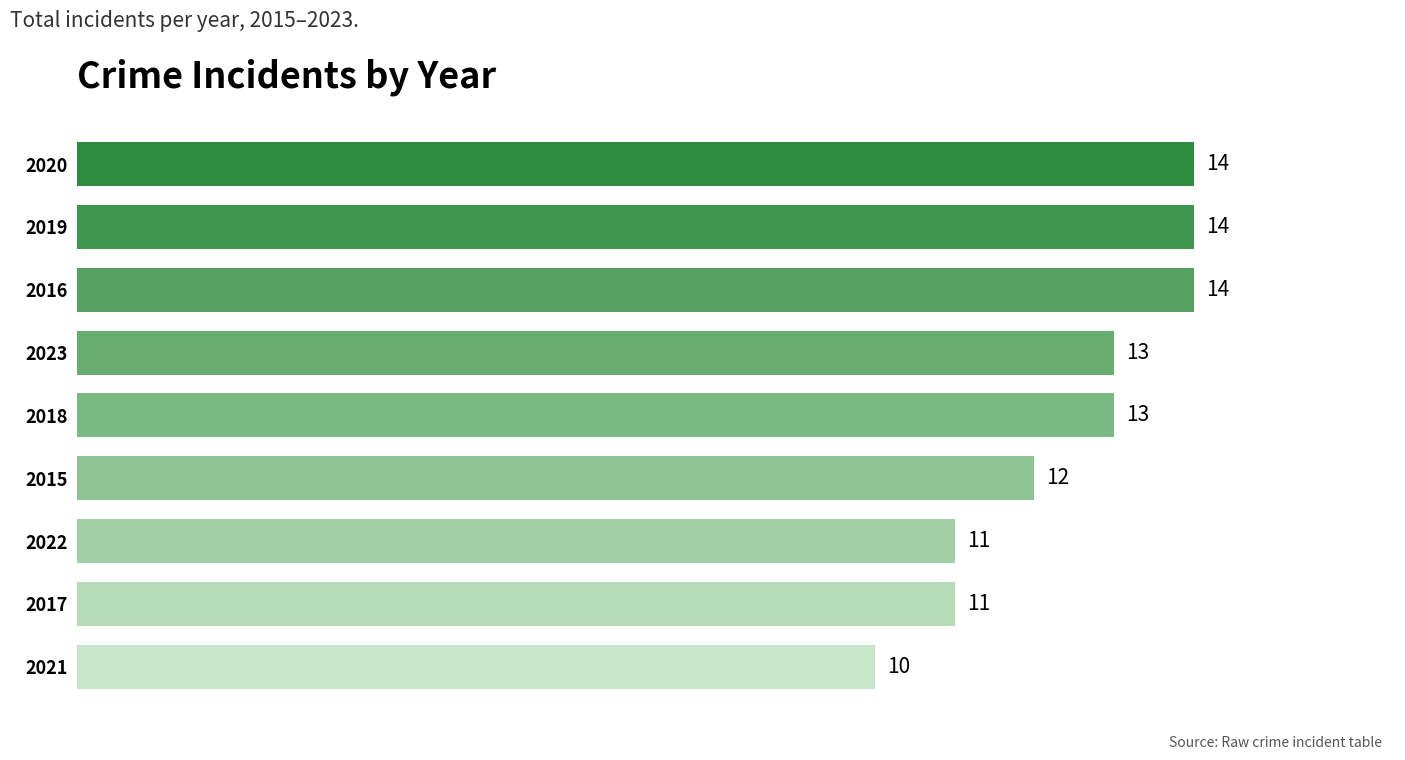

What is the minimum value shown in the chart?

10